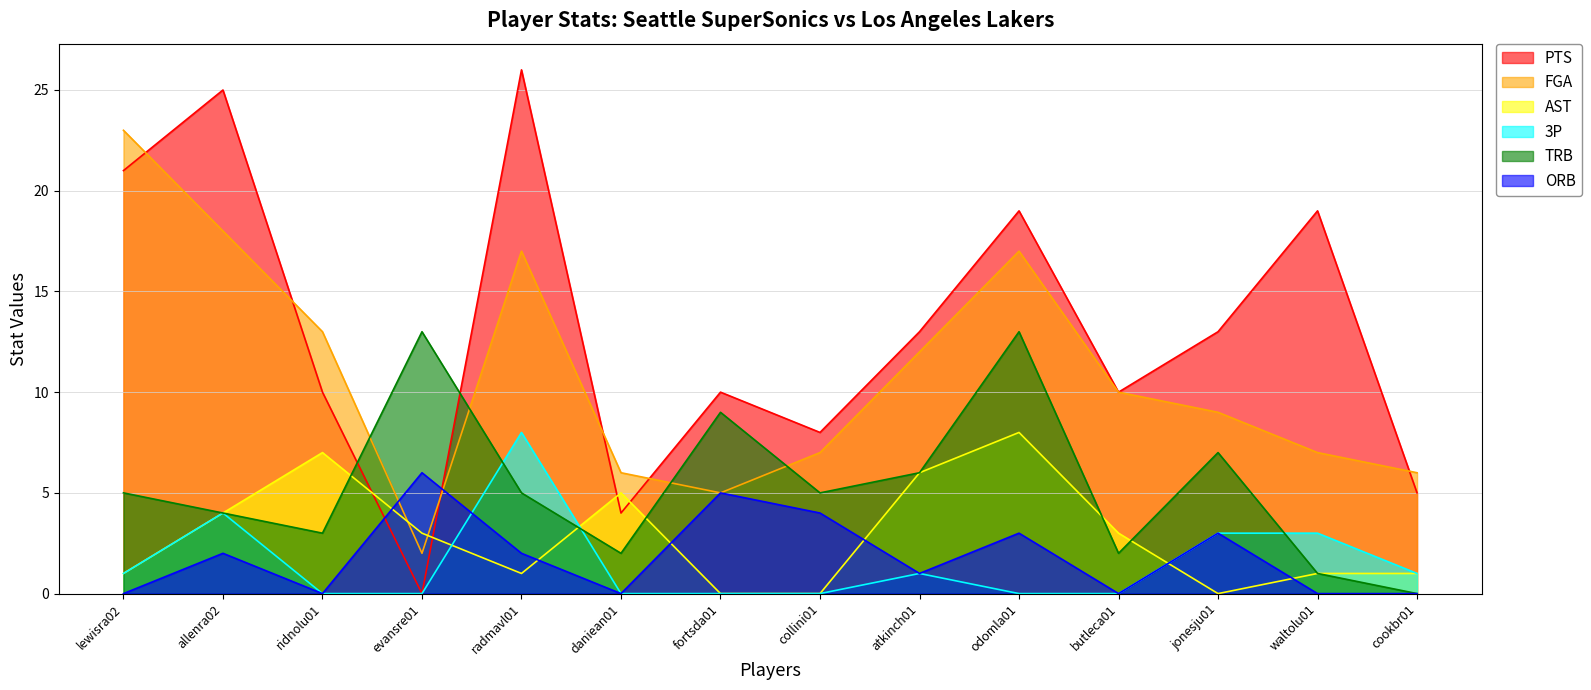

What position from the right is cookbr01?

1